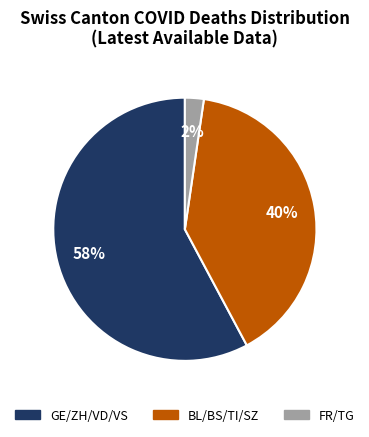

How many segments does this pie chart have?

3